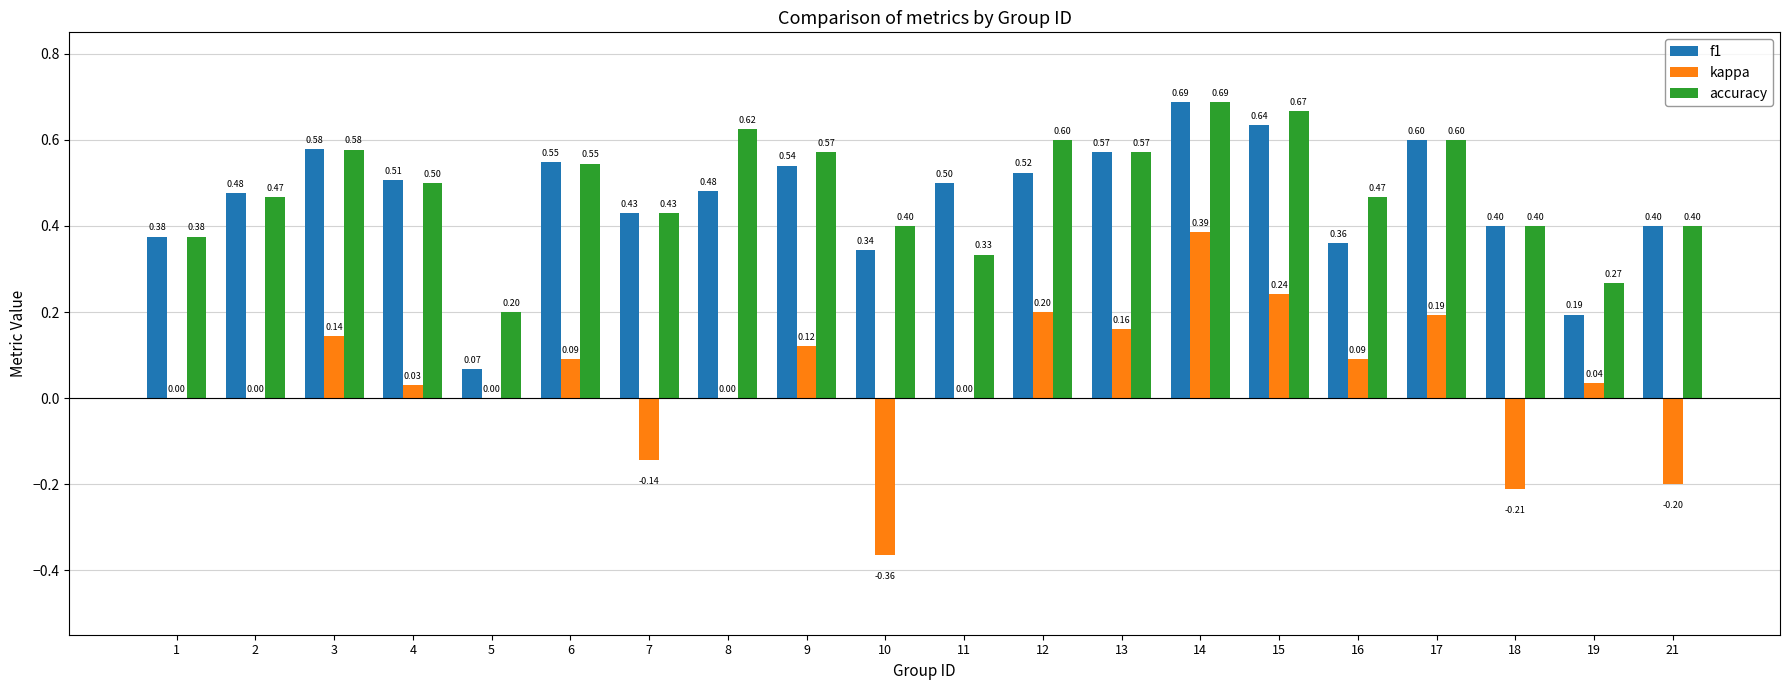

Which series has the largest total across all categories?

accuracy